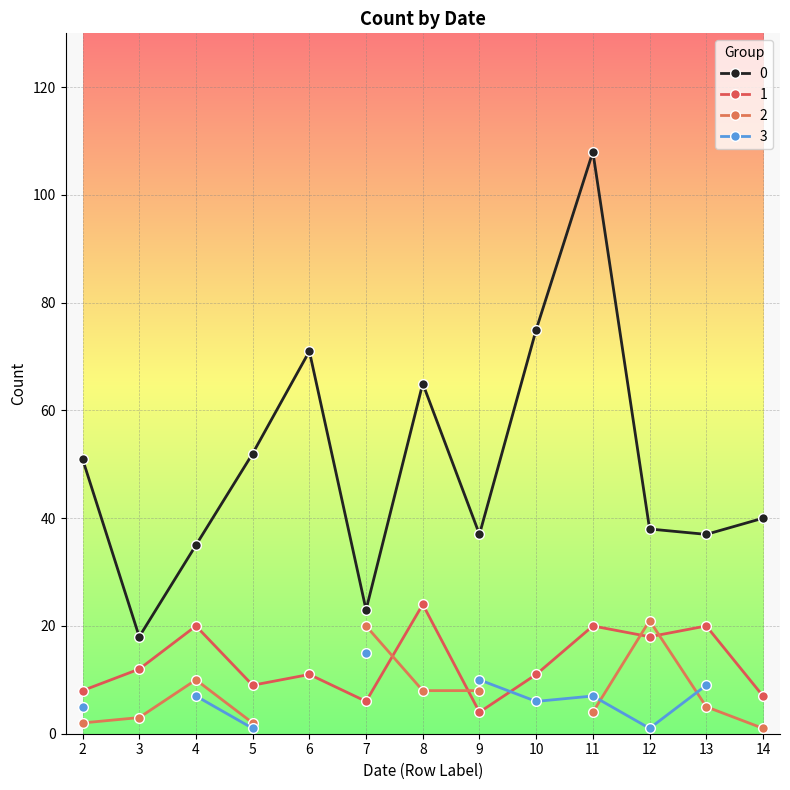

At which label is 0 closest to 63?

8